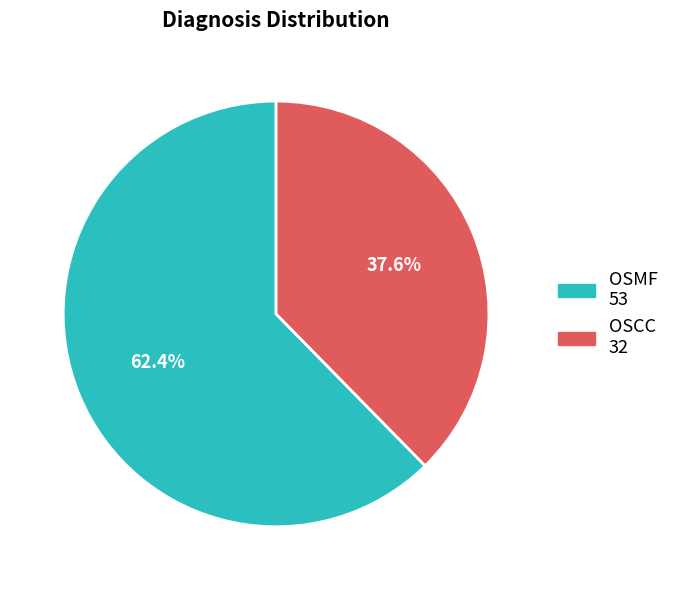

What is the ratio of the value at OSMF to the value at OSCC?

1.7